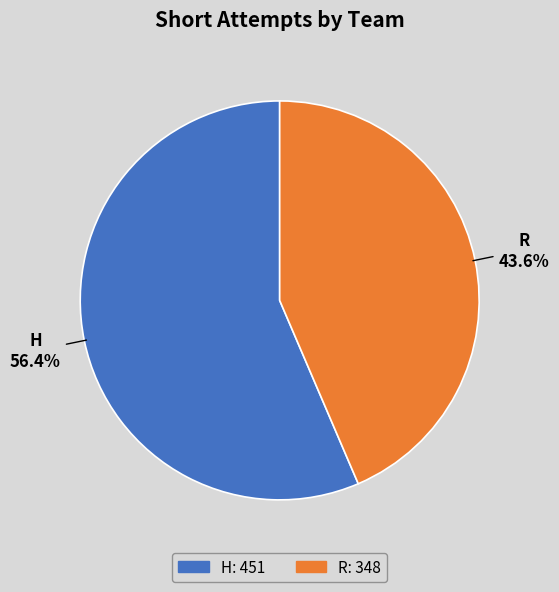

How many segments does this pie chart have?

2